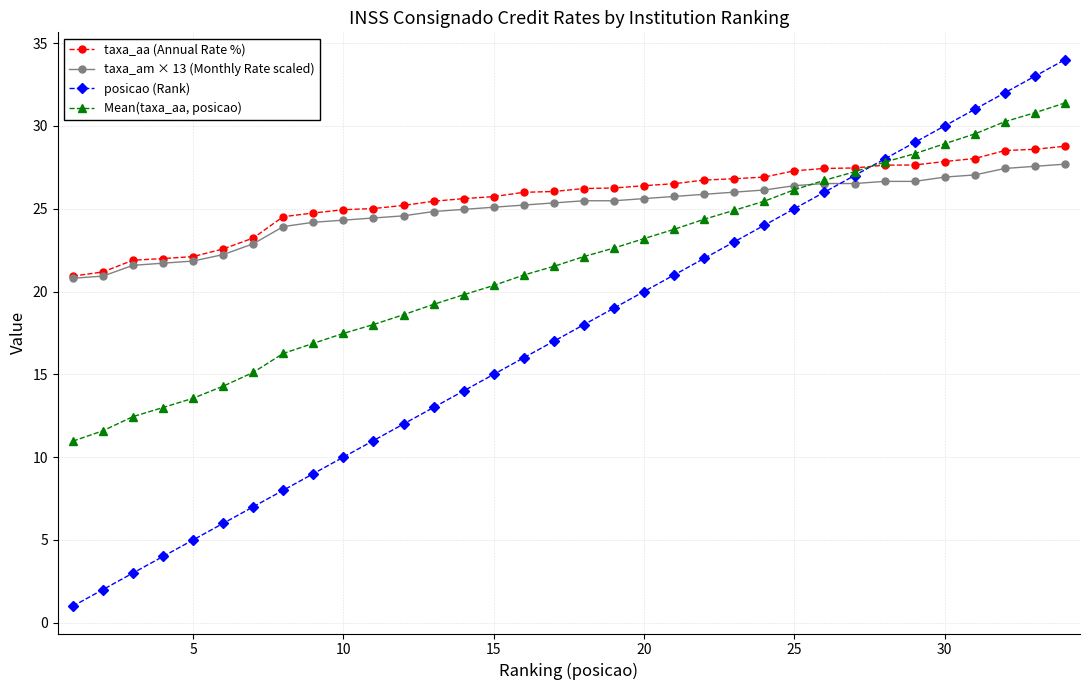

Which series has the widest spread of values?

posicao (Rank)